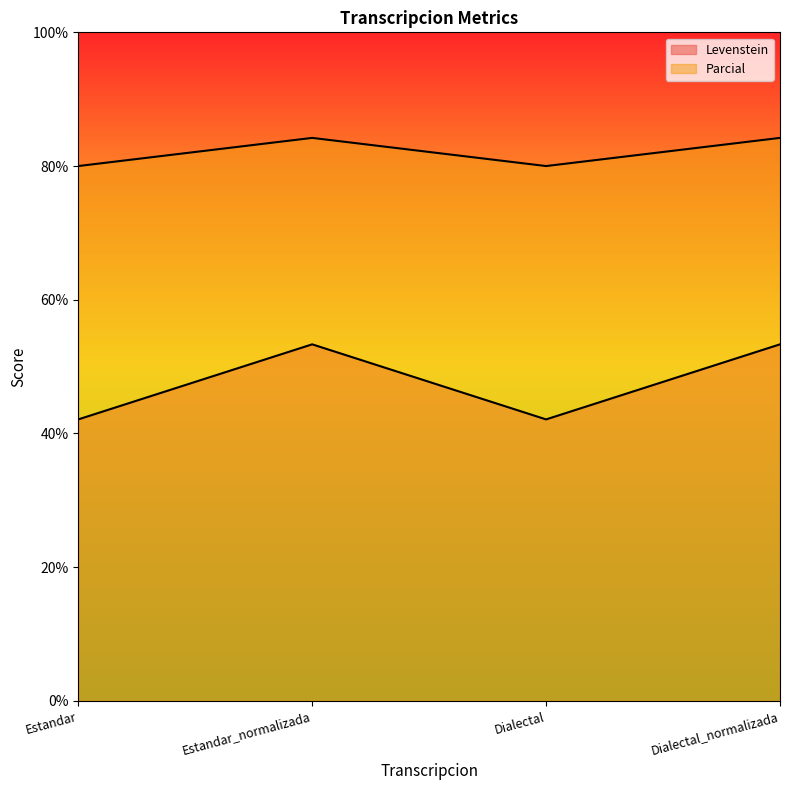

At Estandar, list the series in order from largest to smallest.

Parcial, Levenstein